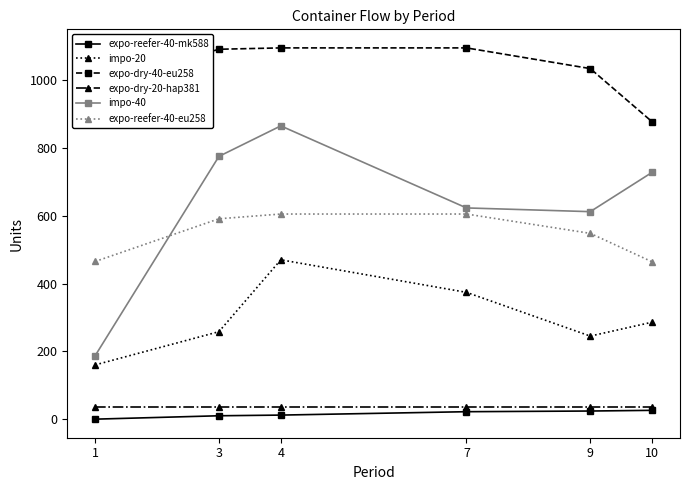

What is the value of the expo-reefer-40-mk588 point at the 5th from the left?

24